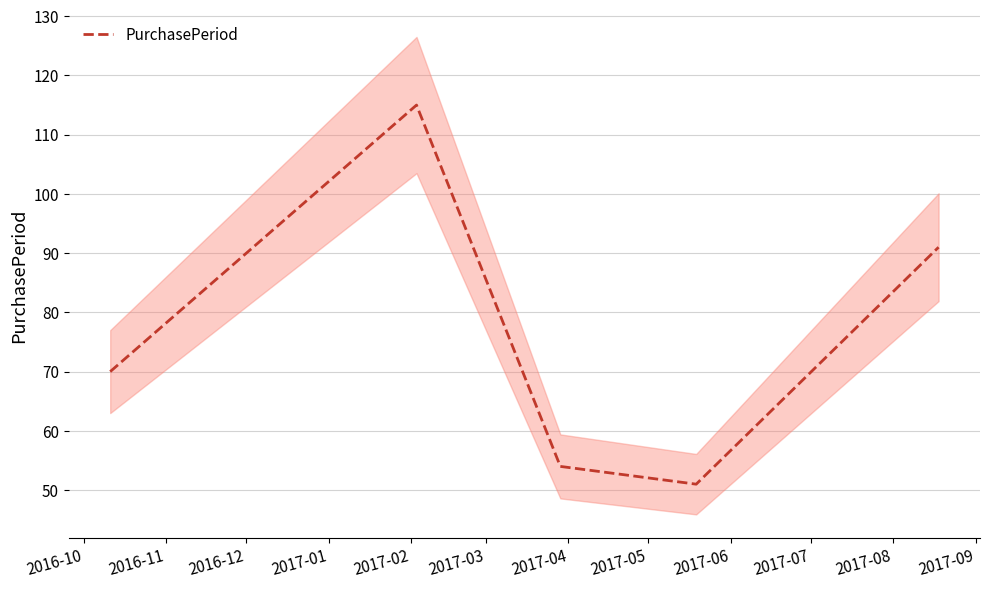

What is the maximum value for PurchasePeriod?

115